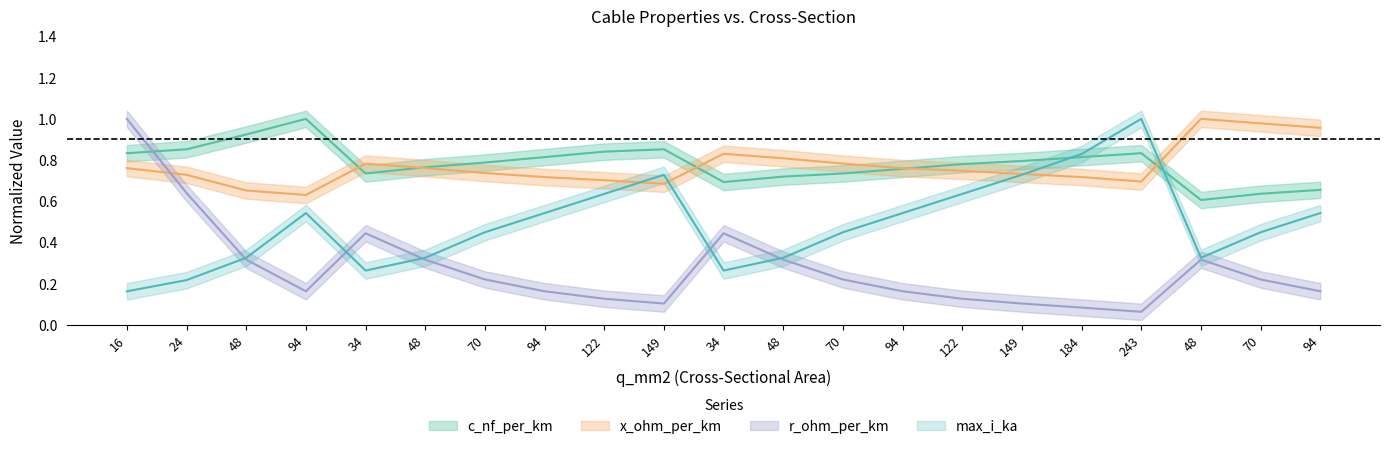

True or false: c_nf_per_km has more than 0 points higher than both neighbors.

True